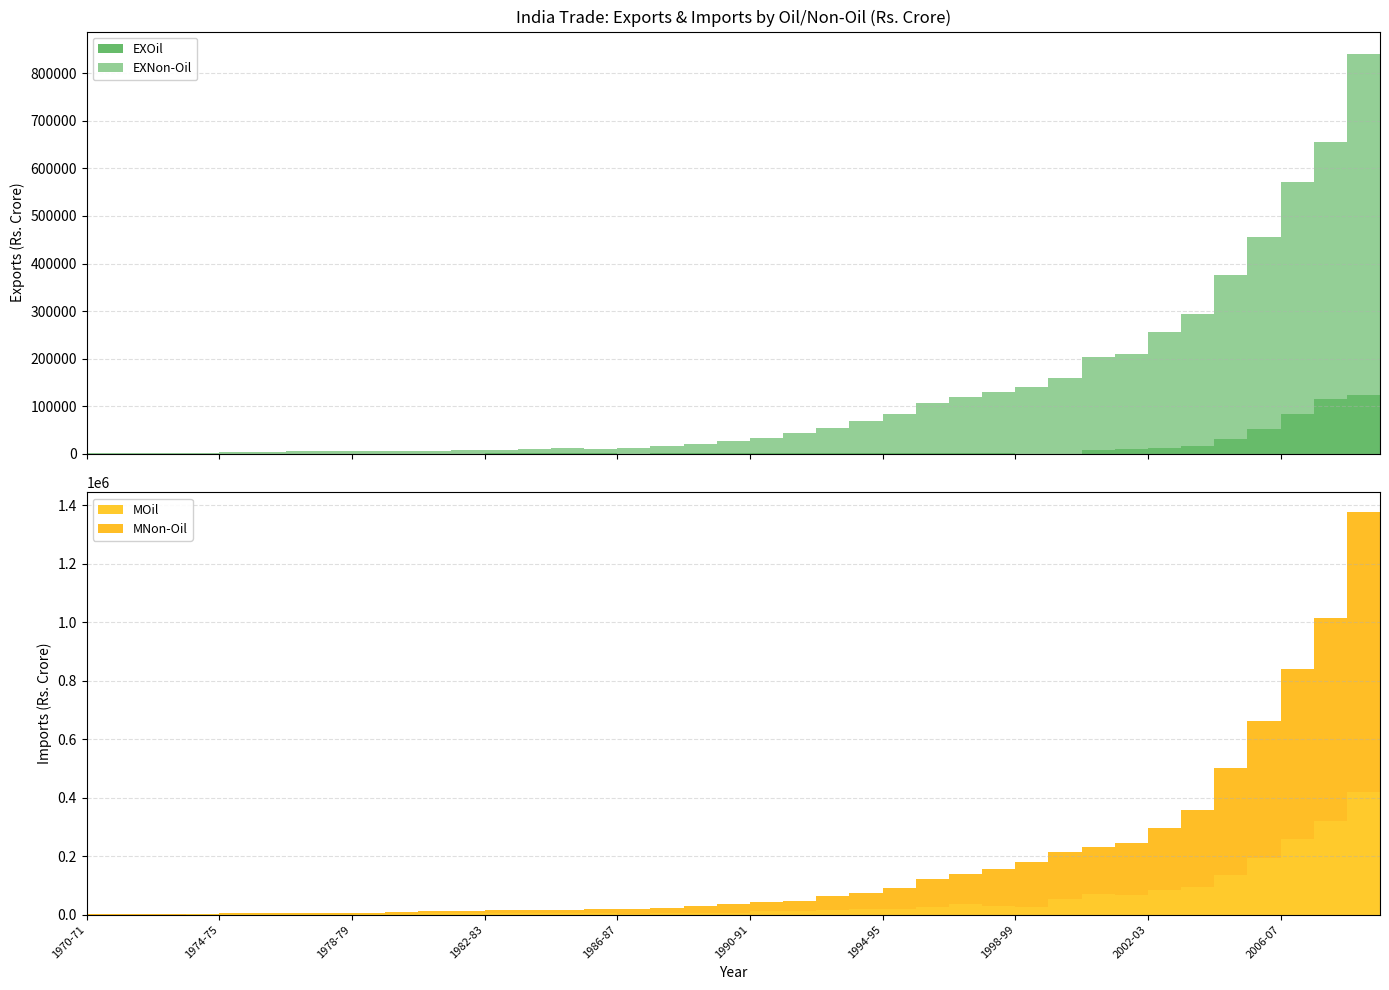

Reading left to right, list all the values displayed in this chart.

EXOil: 8.6	10.5	29.0	12.3	13.6	18.9	18.7	15.7	14.2	18.9	24.9	220.9	1235.3	1588.1	1818.2	644.7	411.2	648.8	505.0	696.7	937.8	1022.3	1379.3	1247.8	1309.0	1517.8	1710.4	1311.0	376.2	168.5	8541.7	10106.6	12469.2	16397.4	31404.2	51532.8	84520.2	114191.7	123397.9	132899.0
EXNon-Oil: 1526.7	1597.6	1942.5	2511.2	3315.2	4017.4	5124.1	5392.2	5711.9	6399.6	6685.8	7585.0	7568.1	8182.7	9925.5	10249.9	12040.7	15024.9	19726.5	26961.8	31619.8	43019.5	52309.0	68503.6	81365.1	104835.6	117106.7	128789.7	139376.9	159392.9	195029.3	198911.4	242668.1	276969.3	343935.4	404885.1	487259.1	541671.8	717357.2	712634.6
MOil: 135.9	194.1	204.0	560.3	1157.0	1225.7	1413.4	1551.0	1676.8	3267.1	5263.5	5189.3	5621.9	4832.0	5409.1	4989.4	2810.6	4042.9	4357.6	6272.5	10816.1	13126.7	17141.7	18046.2	18612.6	25173.6	35628.5	30341.2	26919.3	54648.6	71496.5	66769.9	85367.0	94520.0	134094.0	194640.0	258571.8	320654.5	419967.6	411649.1
MNon-Oil: 1498.3	1630.4	1663.4	2395.1	3361.8	4039.1	3660.4	4469.3	5133.9	5875.5	7285.7	8418.3	8670.8	10999.5	11725.2	14668.3	17285.2	18200.8	23877.6	29055.8	32376.8	34724.1	46232.8	55054.8	71358.1	97504.5	103291.2	123835.1	151412.6	160587.9	159376.2	178429.9	211838.9	264587.7	366970.5	465768.9	581934.6	691657.2	954468.0	952086.5